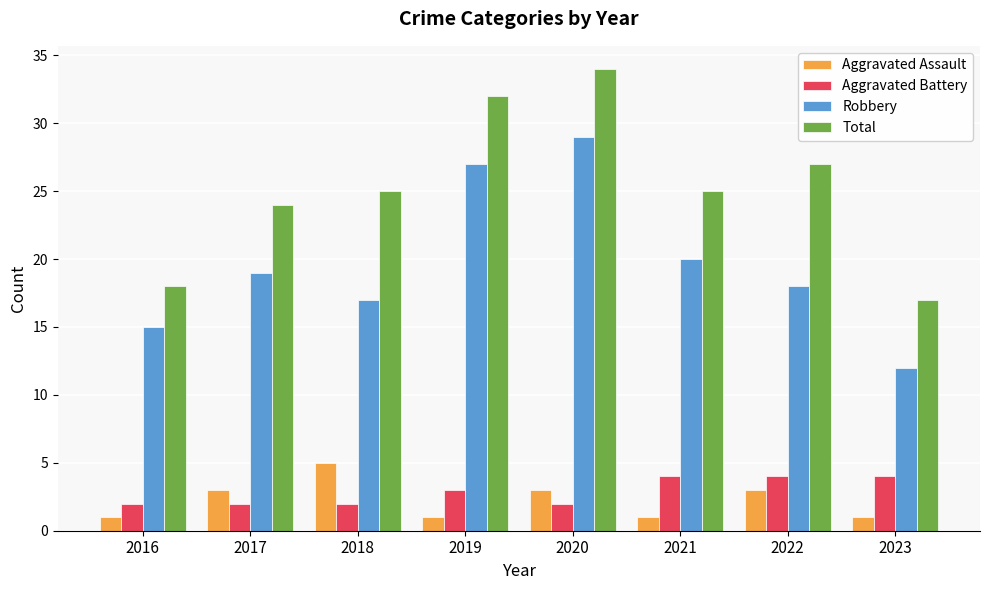

What is the difference between the Aggravated Battery values at 2016 and 2019?

1